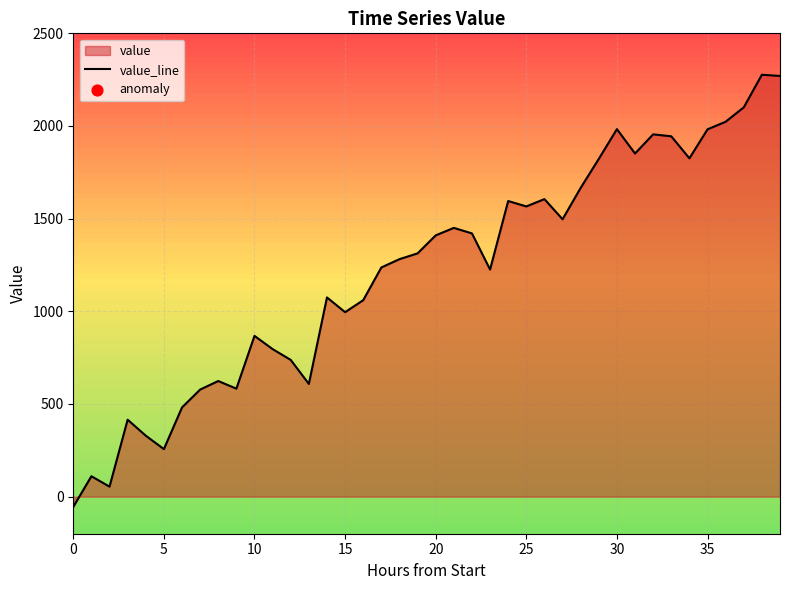

What is the ratio of the value at 35 to the value at 20?

1.4